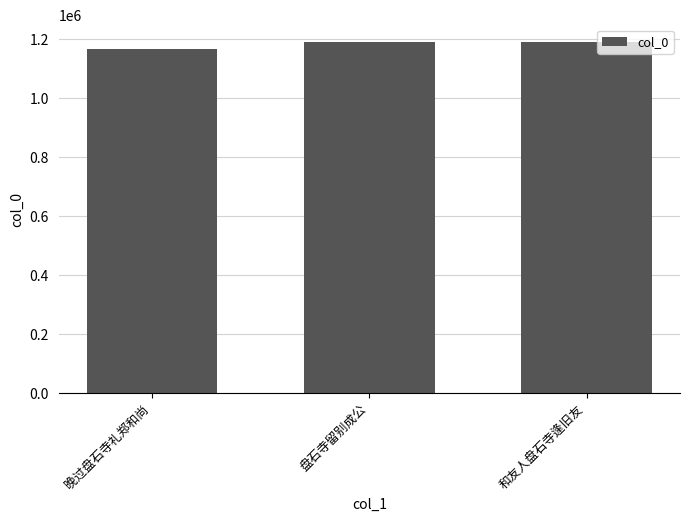

What is the label of the 1st bar from the left?

晚过盘石寺礼郑和尚